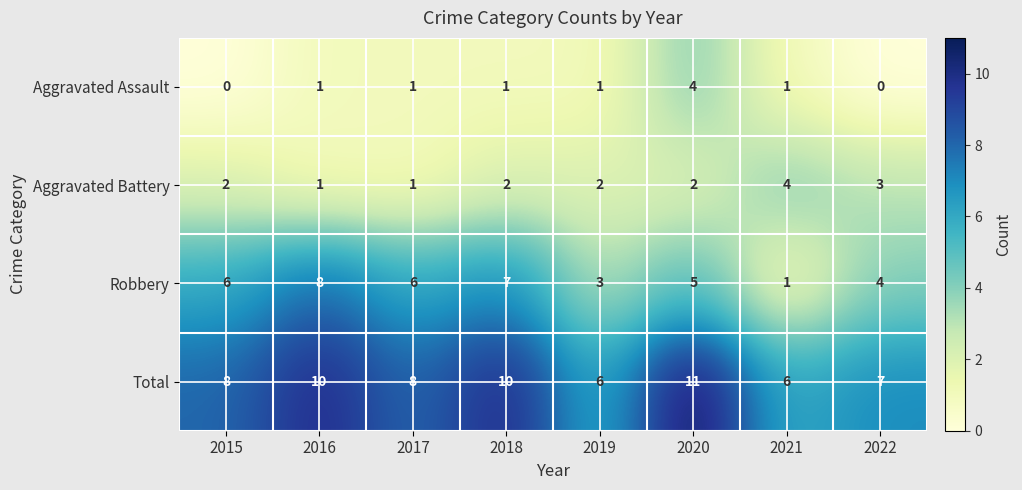

What is the difference between the maximum and minimum values in the Aggravated Battery series?

3